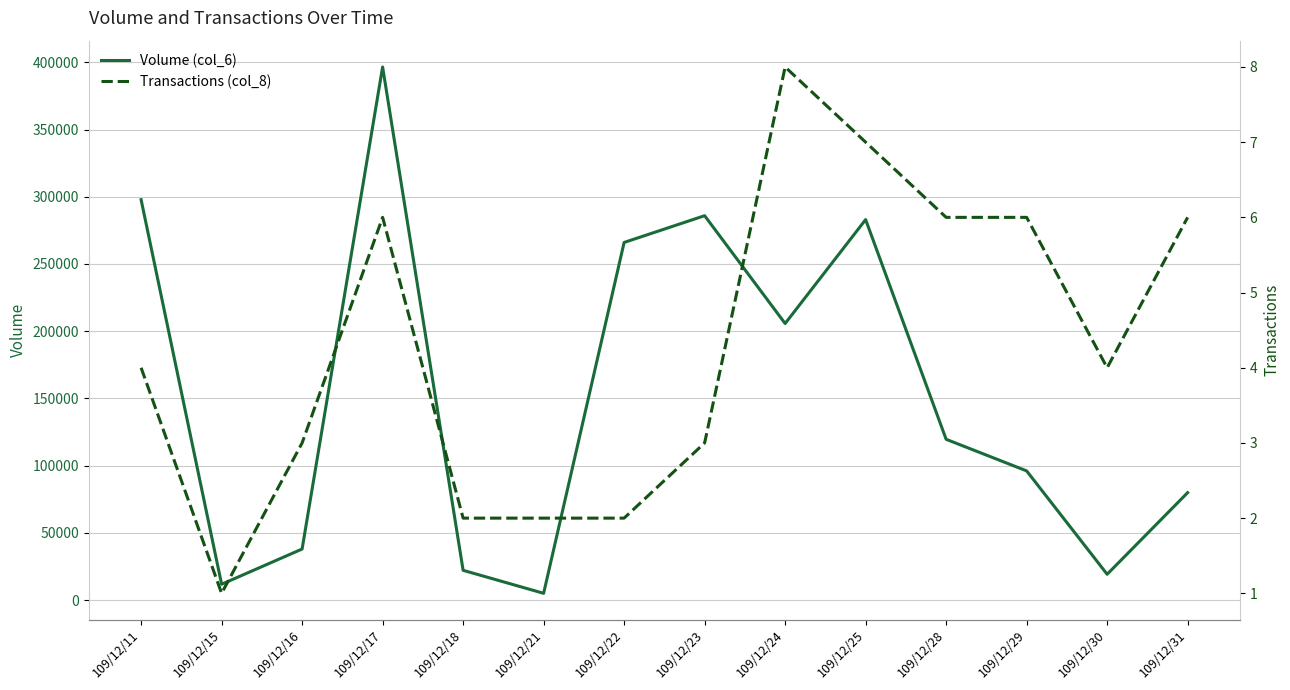

True or false: Volume (col_6) and Transactions (col_8) intersect in this chart.

False